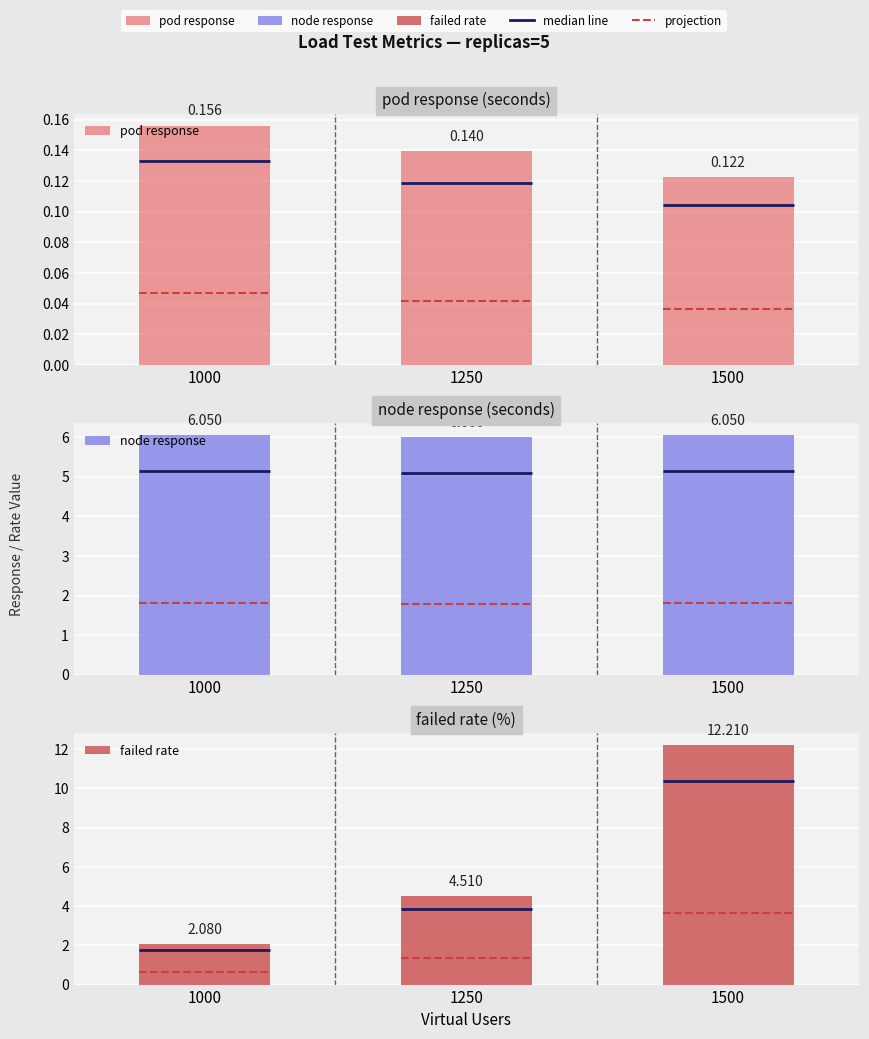

The value of node response at 1250 is 6.0. True or false?

True